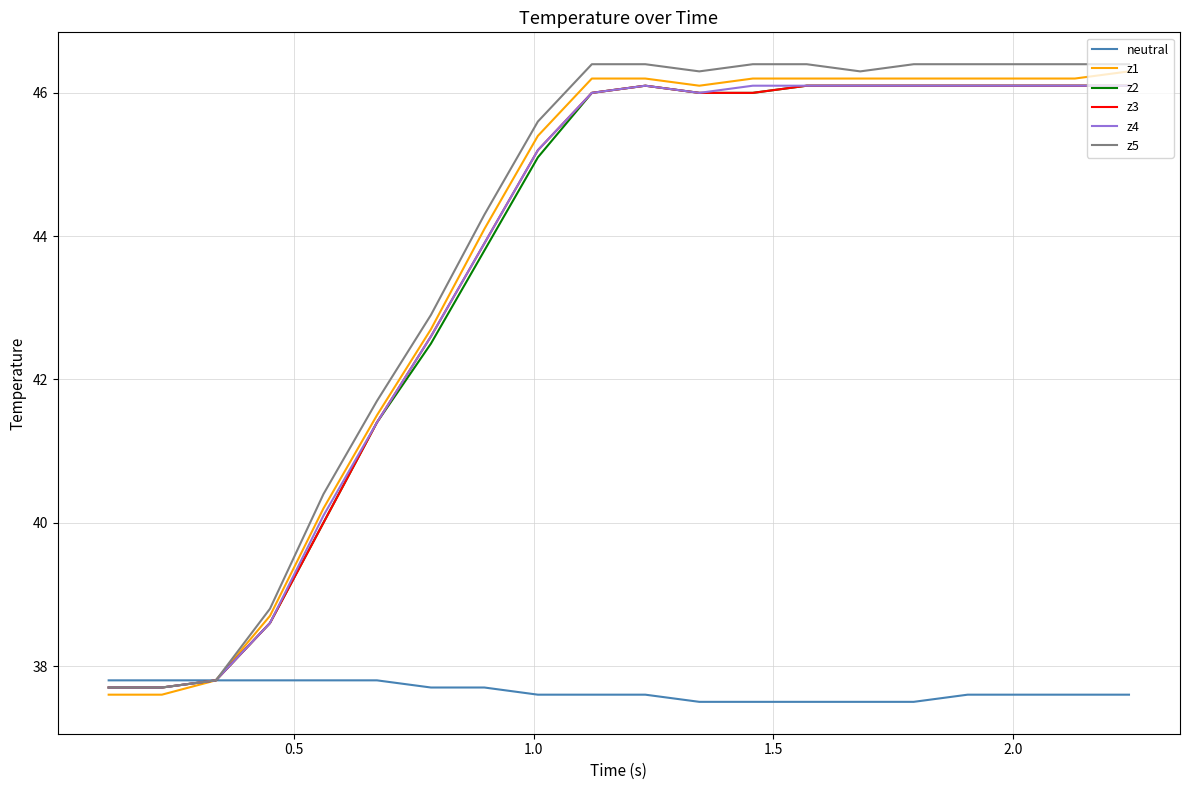

What is the highest value of the z5 series?

46.4